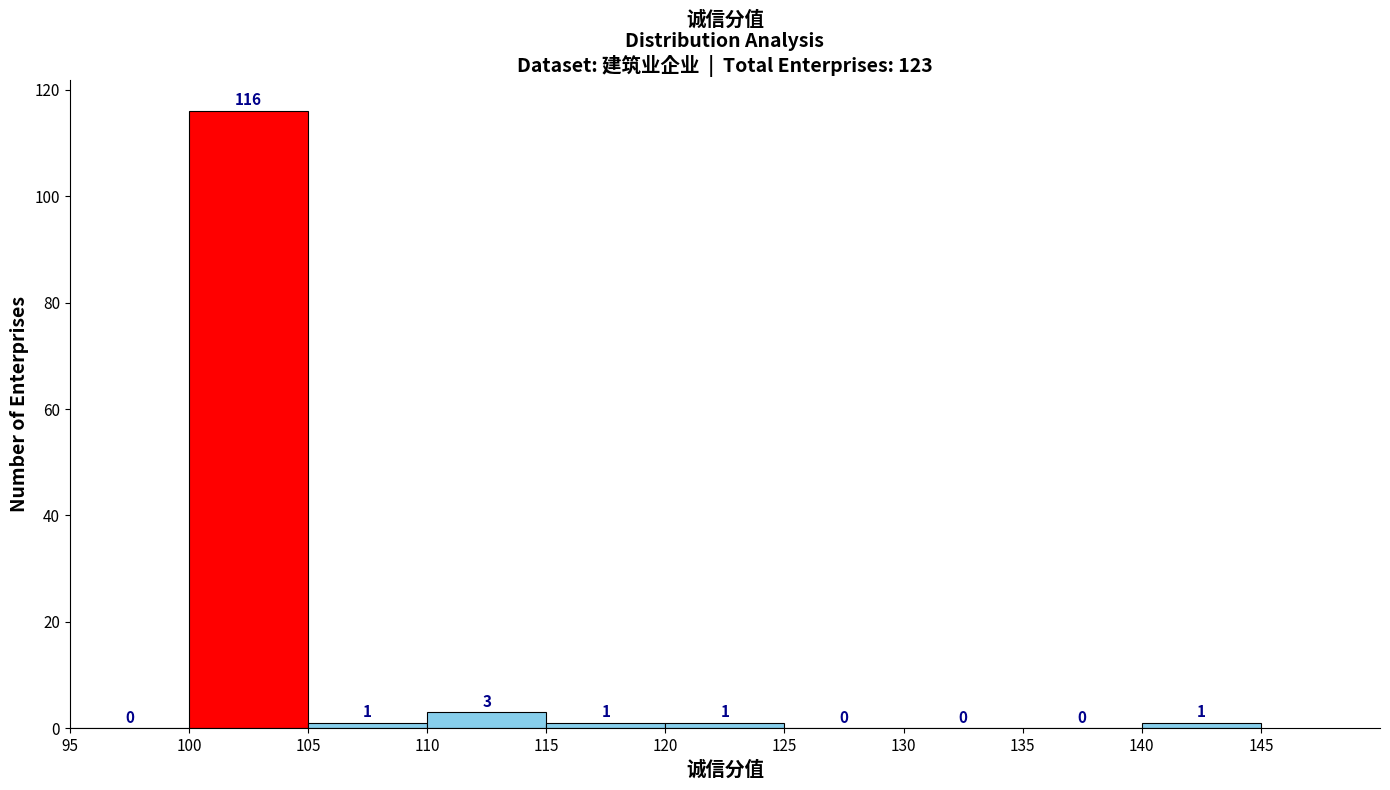

Which range on the x-axis has the tallest bar?

100 to 105